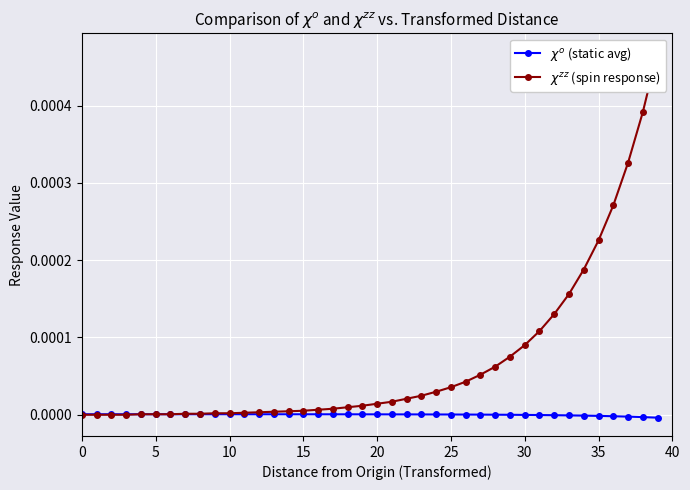

Count the number of categories in the chart.

40